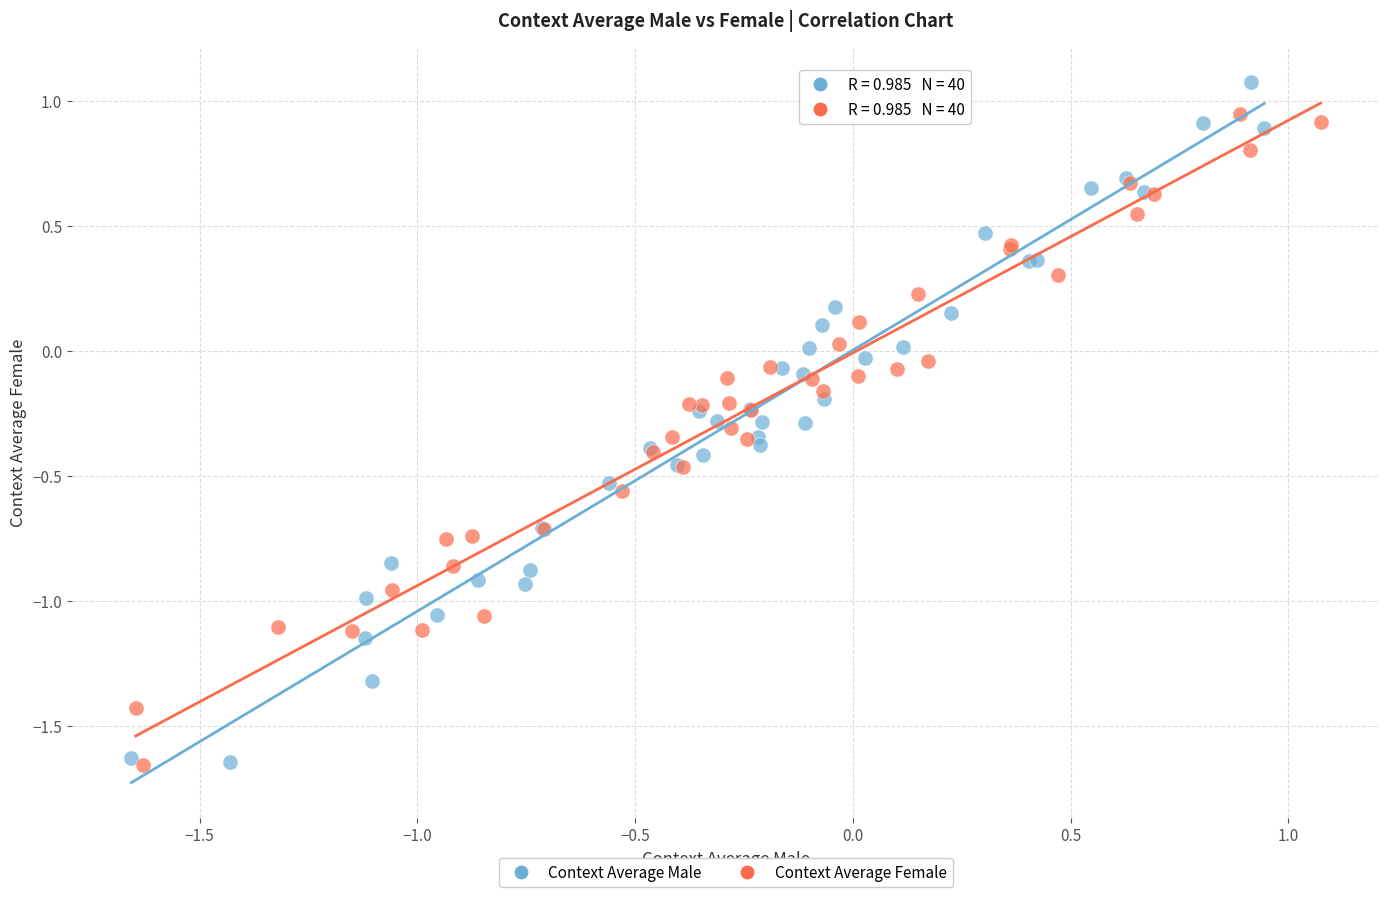

What are all the series names shown in the legend?

Context Average Male, Context Average Female